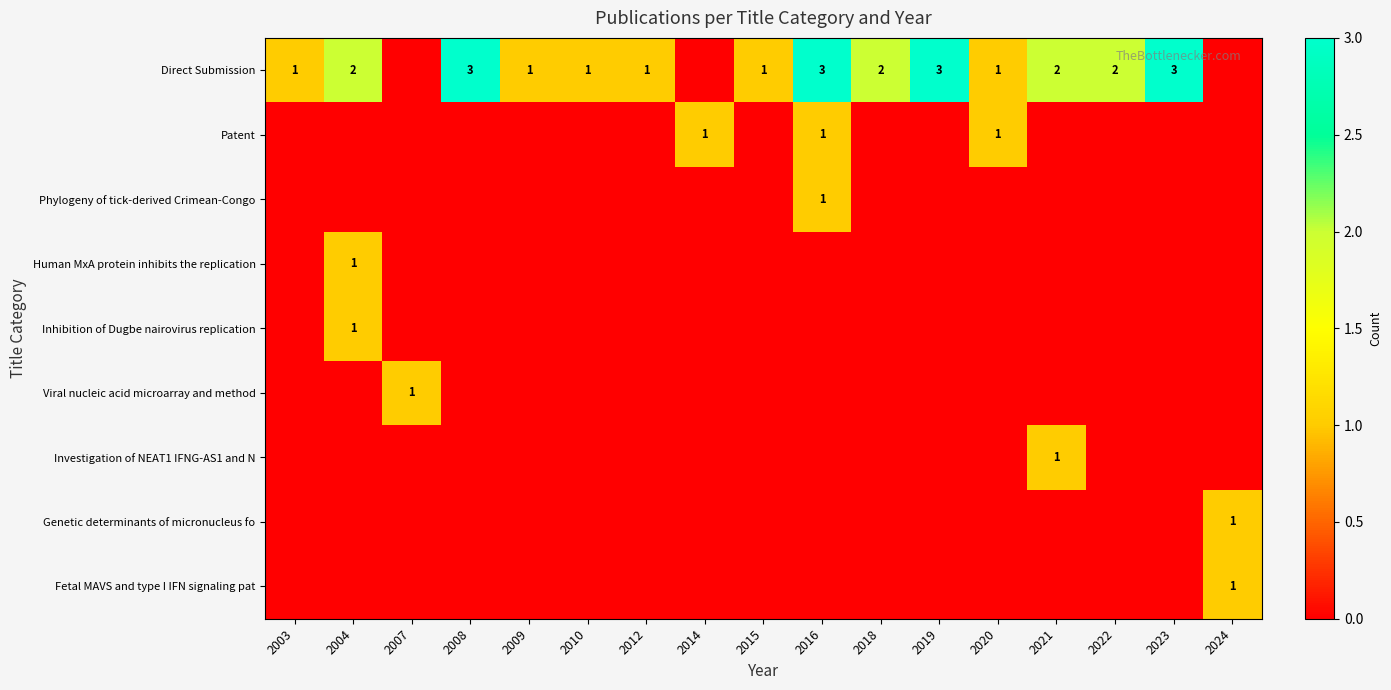

What is the difference between the maximum and minimum values in the Fetal MAVS and type I IFN signaling pat series?

1